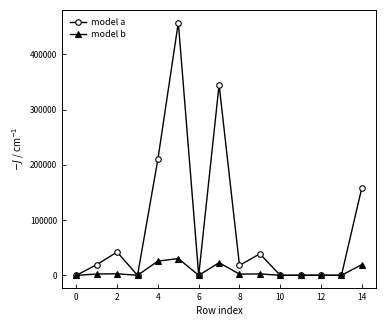

Which series has the largest total across all categories?

model a